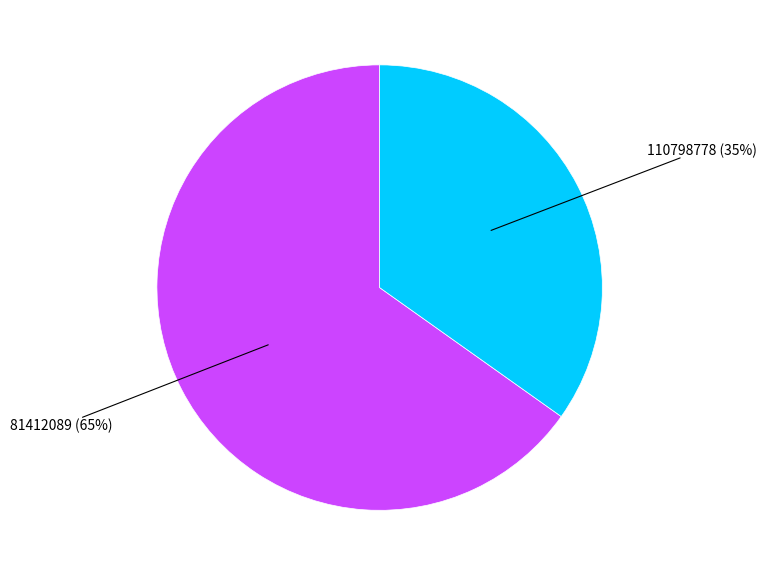

Is there a majority slice in this chart?

Yes